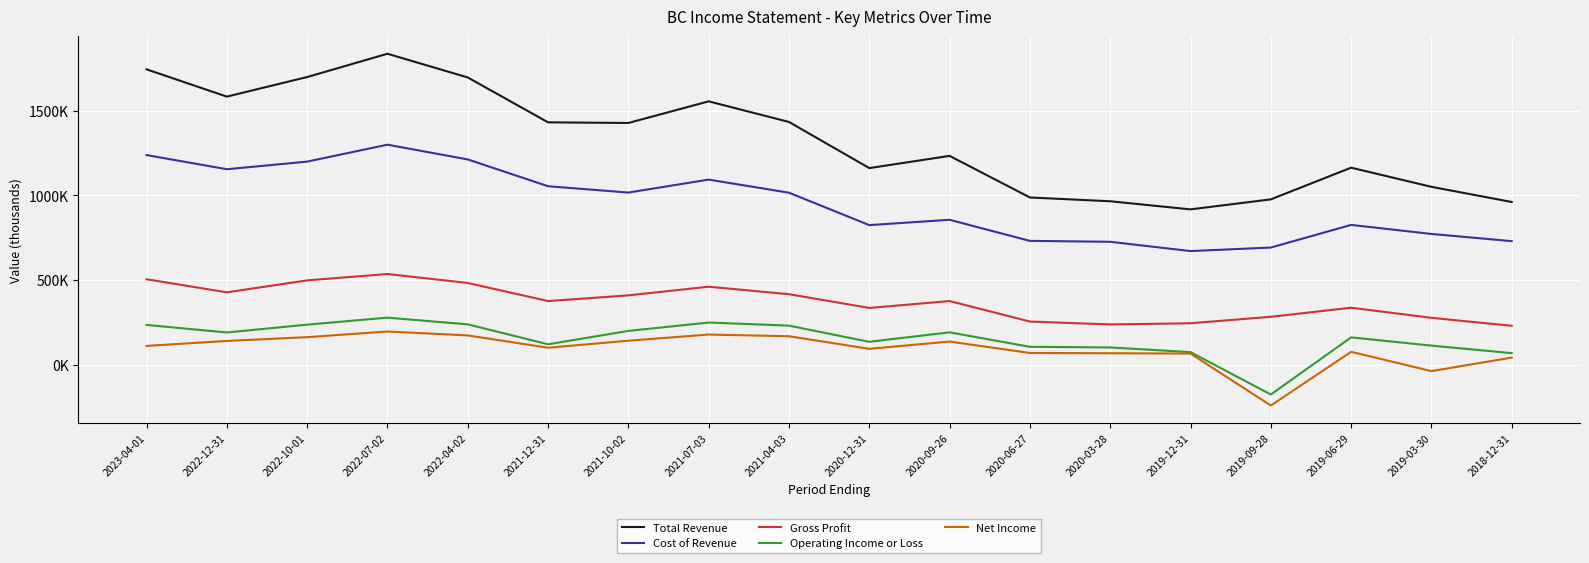

Where is the first local maximum for Gross Profit?

2022-07-02